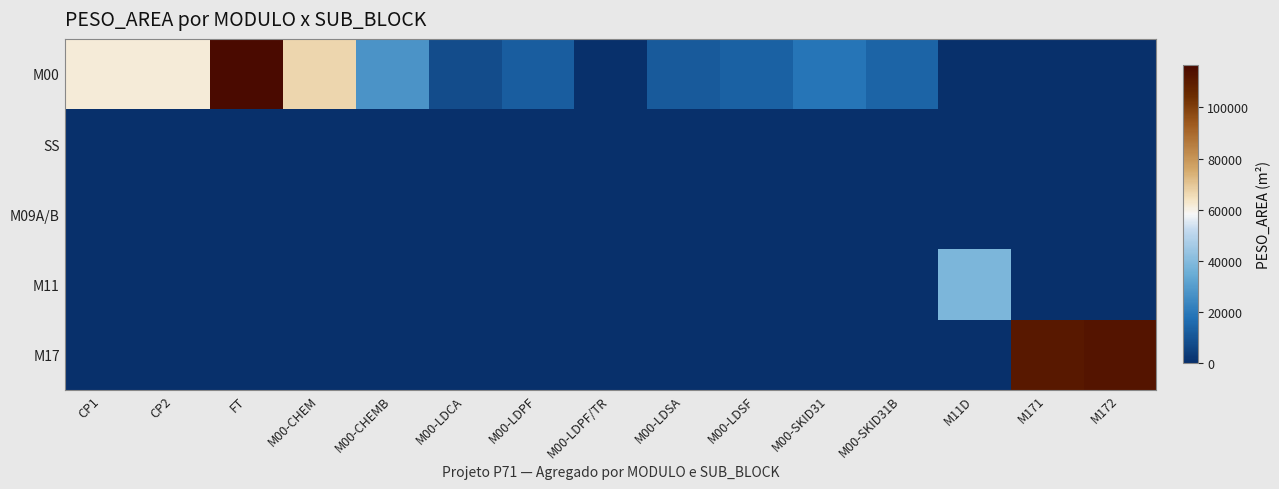

Reading left to right, extract all data points from this chart.

M00: CP1=61548.4	CP2=61548.4	FT=116529.7	M00-CHEM=66526.9	M00-CHEMB=27322.6	M00-LDCA=7738.9	M00-LDPF=12606.7	M00-LDPF/TR=437.8	M00-LDSA=11821.4	M00-LDSF=13649.2	M00-SKID31=18929.8	M00-SKID31B=14500.0	M11D=0.0	M171=0.0	M172=0.0
SS: CP1=0.0	CP2=0.0	FT=0.0	M00-CHEM=0.0	M00-CHEMB=0.0	M00-LDCA=0.0	M00-LDPF=0.0	M00-LDPF/TR=0.0	M00-LDSA=0.0	M00-LDSF=0.0	M00-SKID31=0.0	M00-SKID31B=0.0	M11D=0.0	M171=0.0	M172=0.0
M09A/B: CP1=0.0	CP2=0.0	FT=0.0	M00-CHEM=0.0	M00-CHEMB=0.0	M00-LDCA=0.0	M00-LDPF=0.0	M00-LDPF/TR=0.0	M00-LDSA=0.0	M00-LDSF=0.0	M00-SKID31=0.0	M00-SKID31B=0.0	M11D=0.0	M171=0.0	M172=0.0
M11: CP1=0.0	CP2=0.0	FT=0.0	M00-CHEM=0.0	M00-CHEMB=0.0	M00-LDCA=0.0	M00-LDPF=0.0	M00-LDPF/TR=0.0	M00-LDSA=0.0	M00-LDSF=0.0	M00-SKID31=0.0	M00-SKID31B=0.0	M11D=38583.5	M171=0.0	M172=0.0
M17: CP1=0.0	CP2=0.0	FT=0.0	M00-CHEM=0.0	M00-CHEMB=0.0	M00-LDCA=0.0	M00-LDPF=0.0	M00-LDPF/TR=0.0	M00-LDSA=0.0	M00-LDSF=0.0	M00-SKID31=0.0	M00-SKID31B=0.0	M11D=0.0	M171=111189.8	M172=112594.3